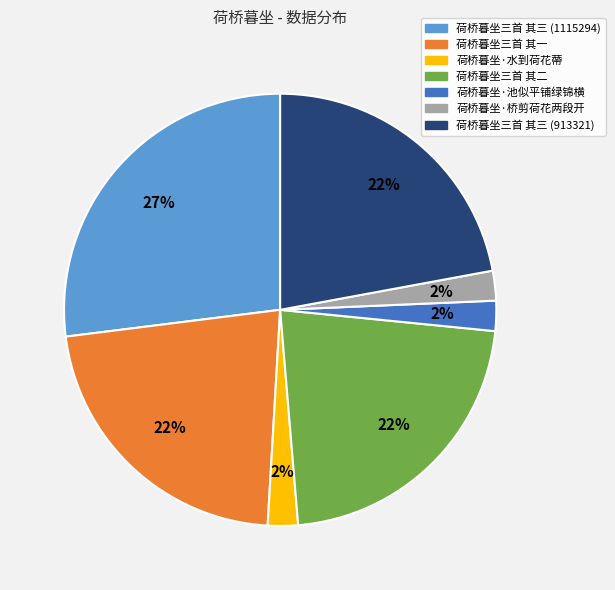

The 荷桥暮坐三首 其一 slice represents 22% of the pie. True or false?

True